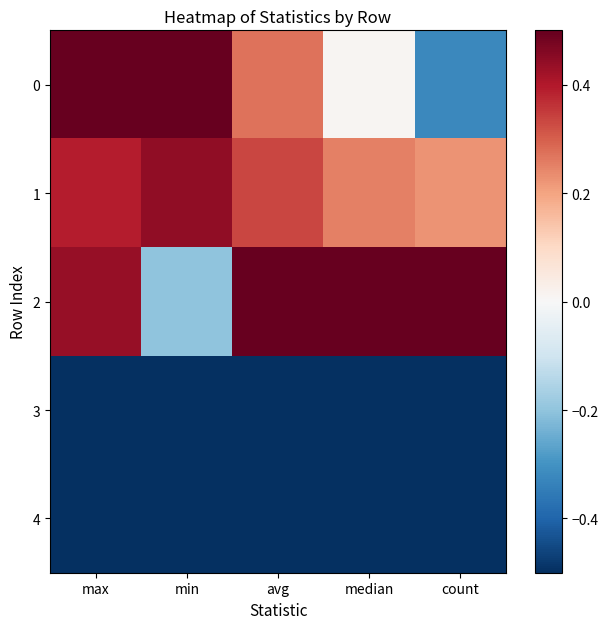

Rank the series at count from highest to lowest value.

2, 1, 0, 3, 4